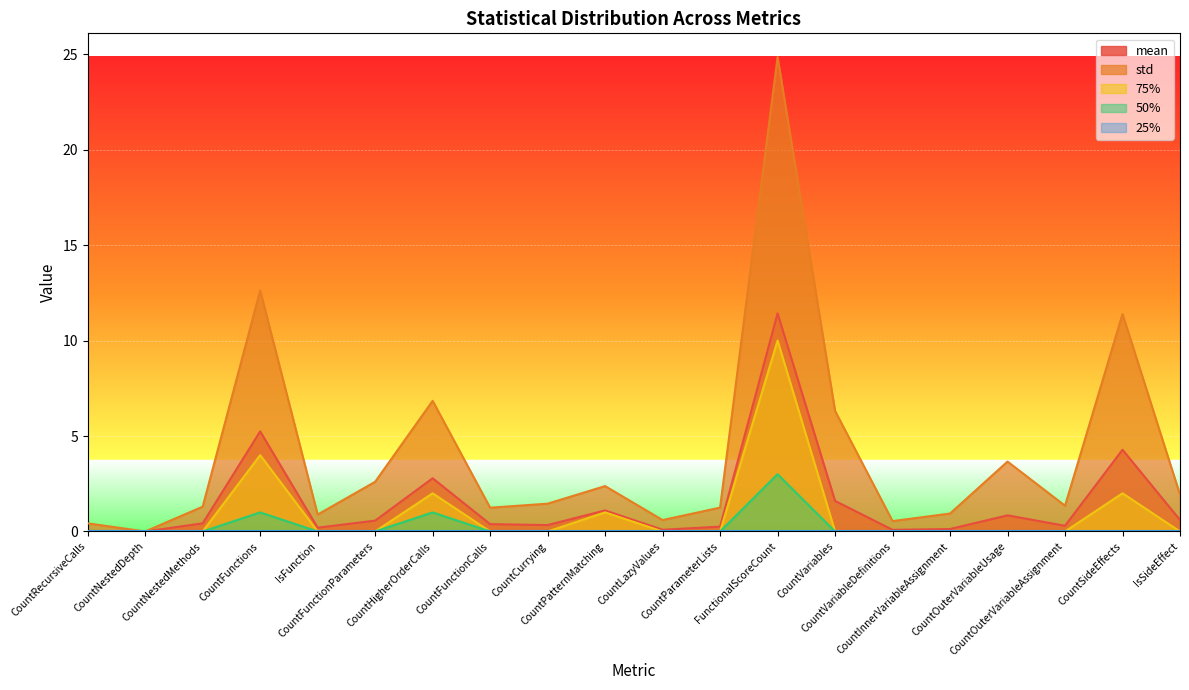

Count the 75% values in the range 0 to 1.

16